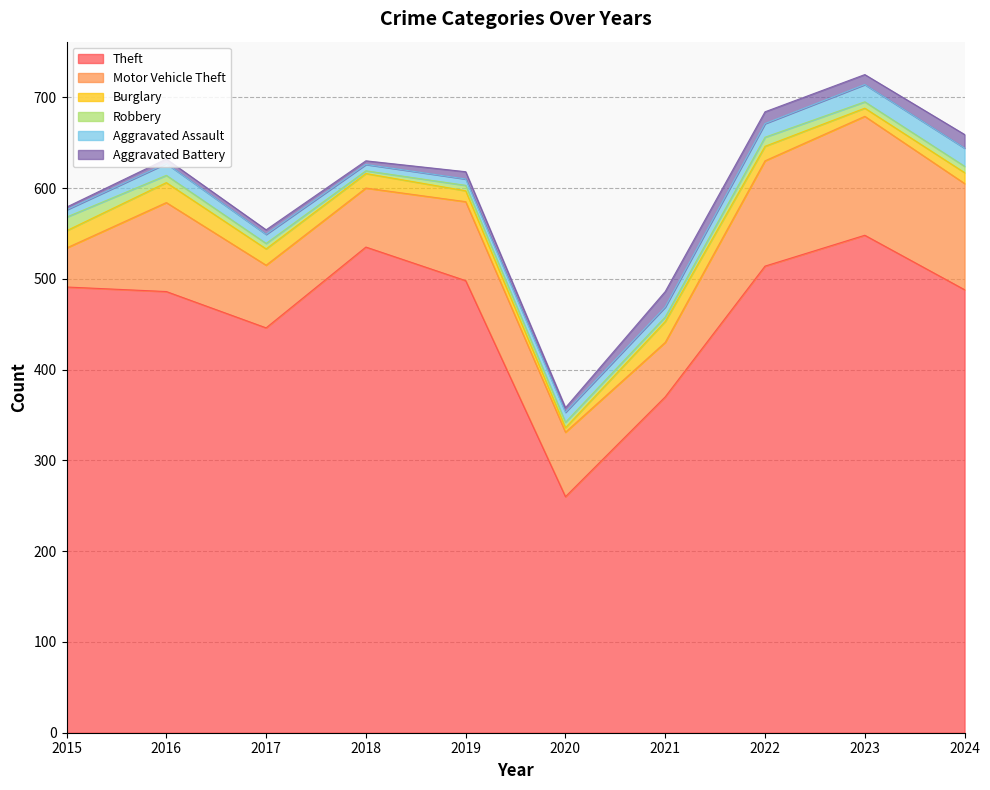

Reading left to right, list all the values displayed in this chart.

Theft: 491	486	446	535	498	260	370	514	548	488
Motor Vehicle Theft: 43	98	69	65	87	71	60	116	131	117
Burglary: 19	22	18	16	12	5	23	16	9	12
Robbery: 15	8	6	3	6	6	5	10	7	7
Aggravated Assault: 8	13	10	7	7	11	11	15	19	20
Aggravated Battery: 3	5	5	4	8	5	17	13	11	15